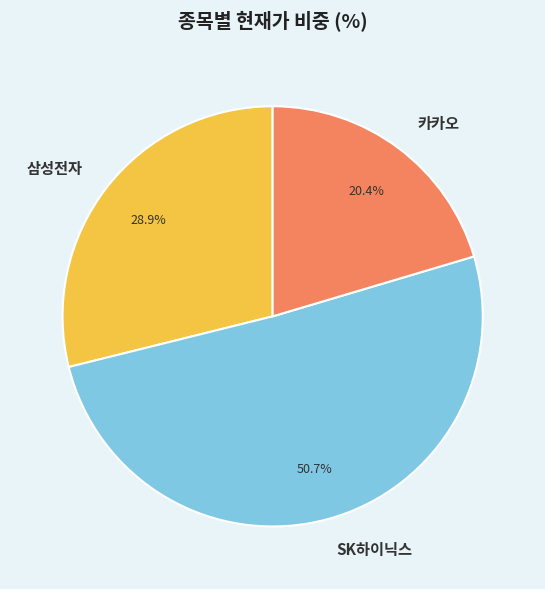

Which category accounts for the majority?

SK하이닉스